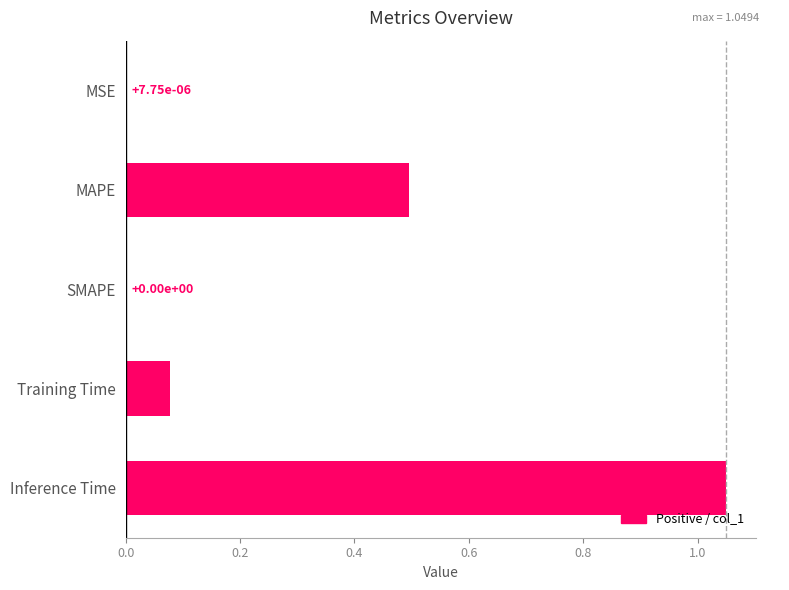

What is the change in value from Training Time to Inference Time?

+1.0